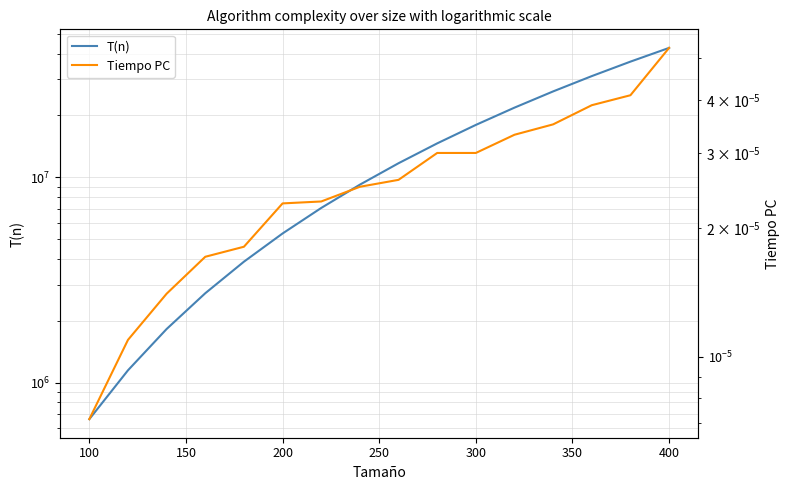

What is the difference between the second highest and second lowest values in the T(n) series?

35386000.0